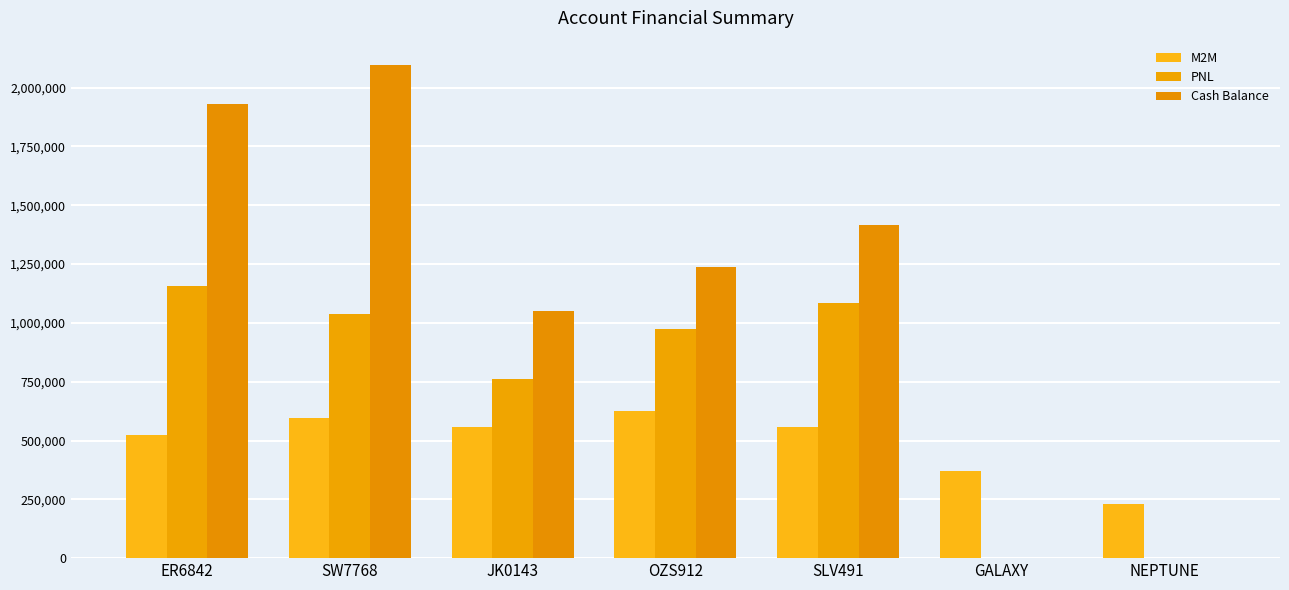

What are all the series names shown in the legend?

M2M, PNL, Cash Balance